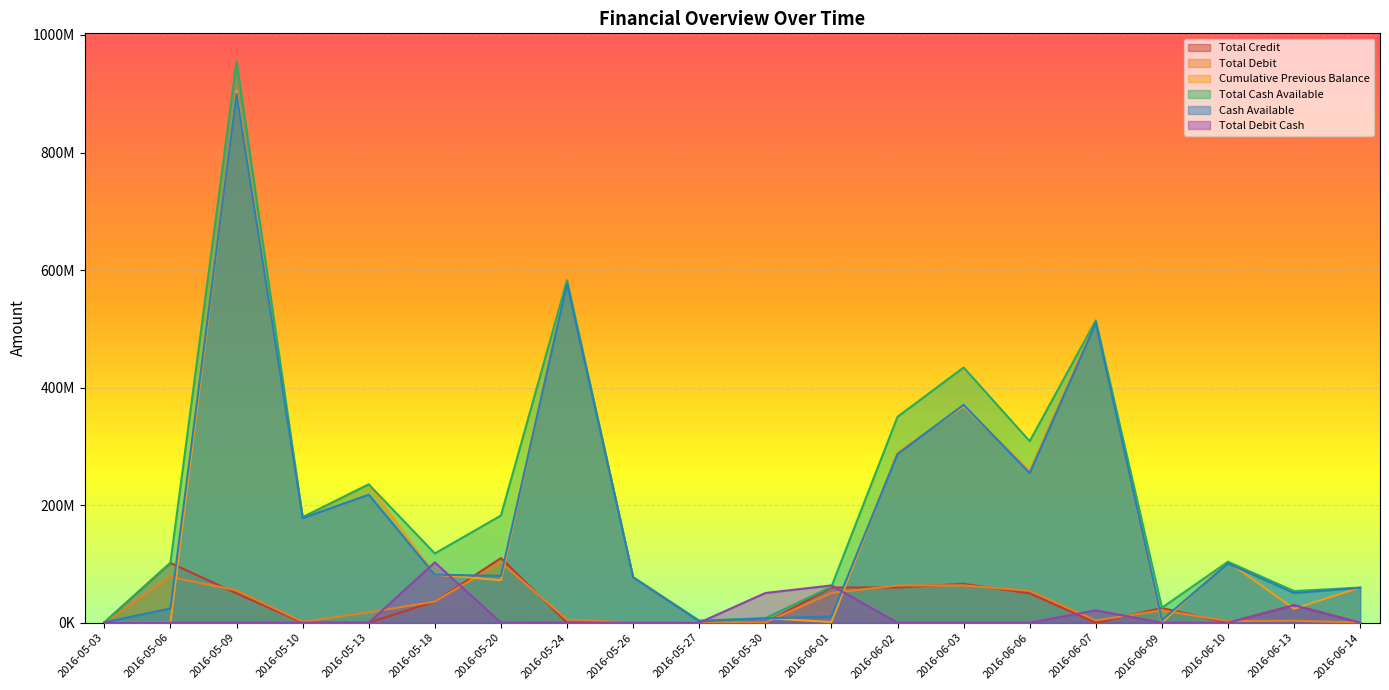

Between 2016-06-02 and 2016-06-01, which is larger?

2016-06-02